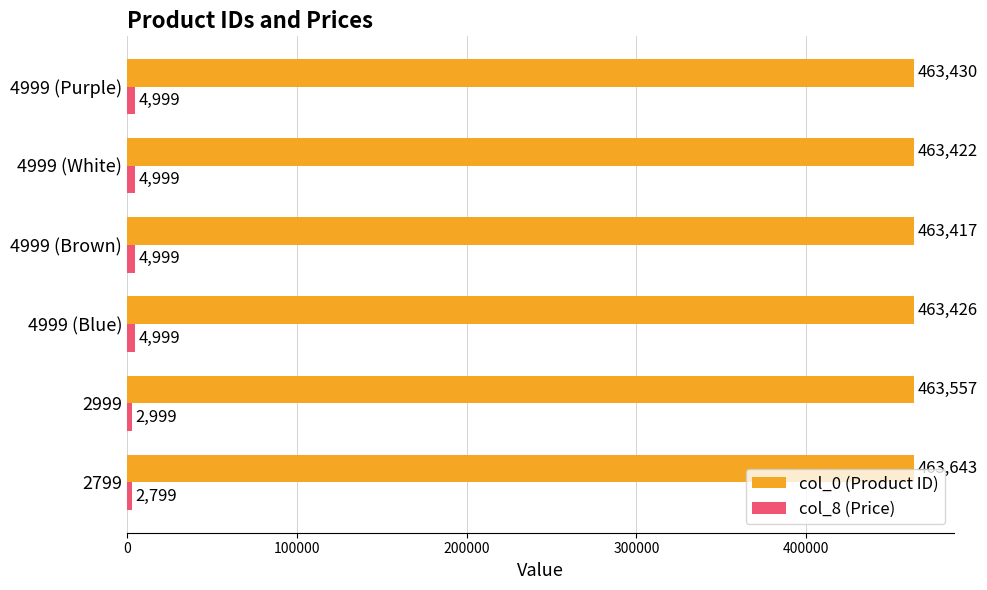

At how many categories does at least one series exceed 138428?

6